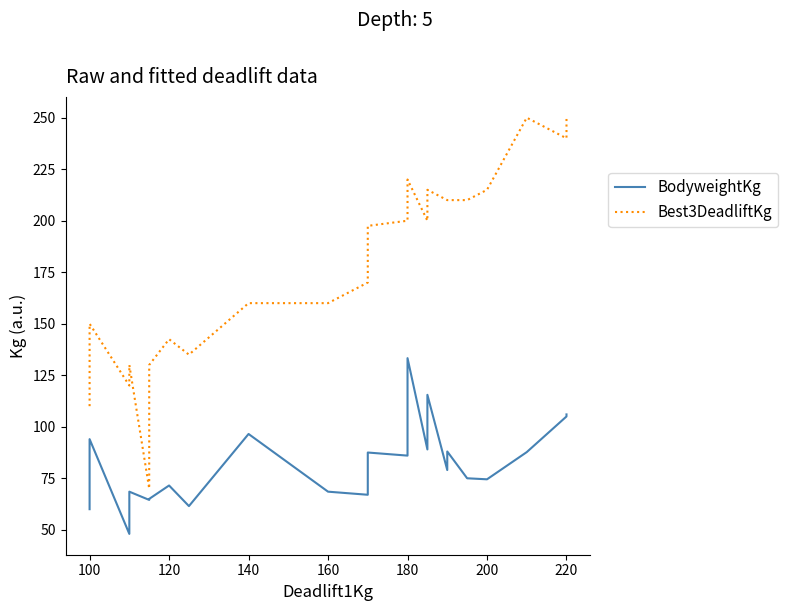

True or false: Best3DeadliftKg and BodyweightKg cross at least once.

False